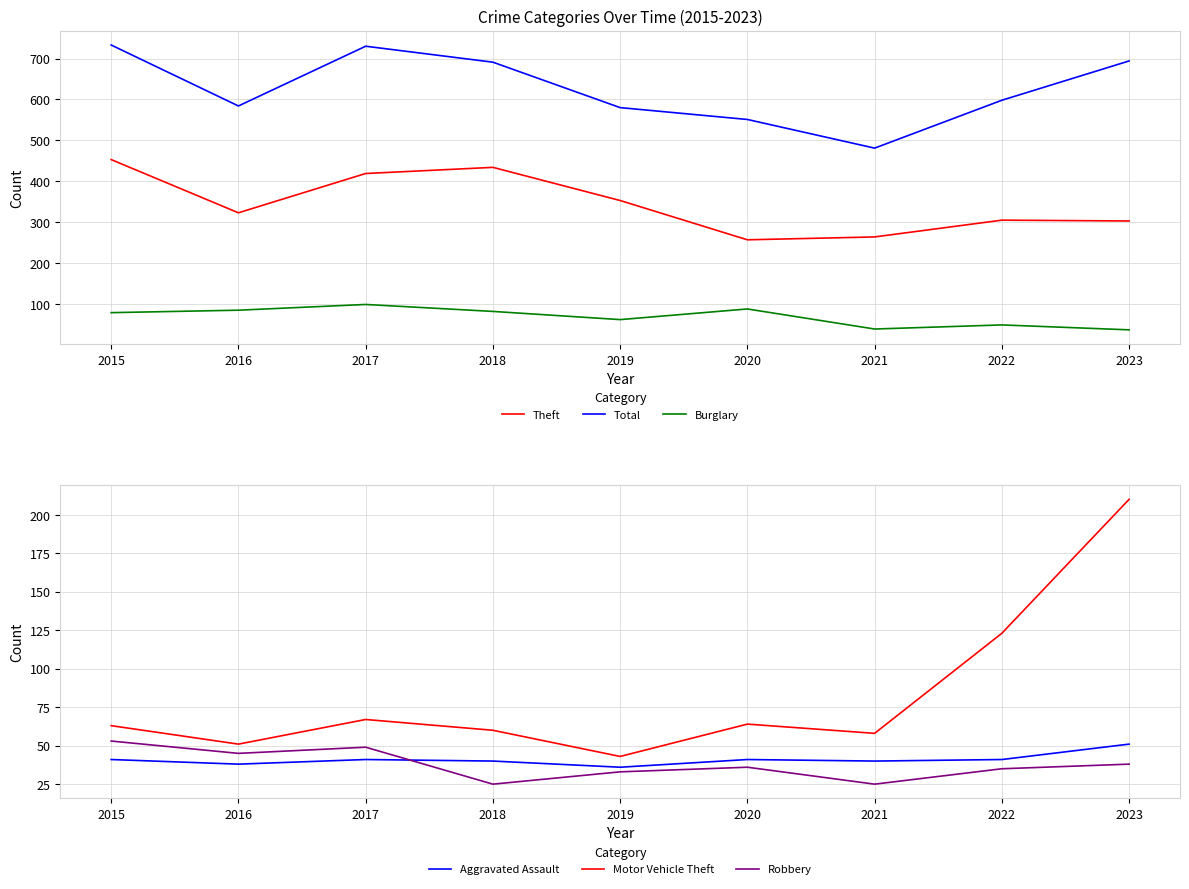

Which has a higher value, 2016 or 2021?

2016